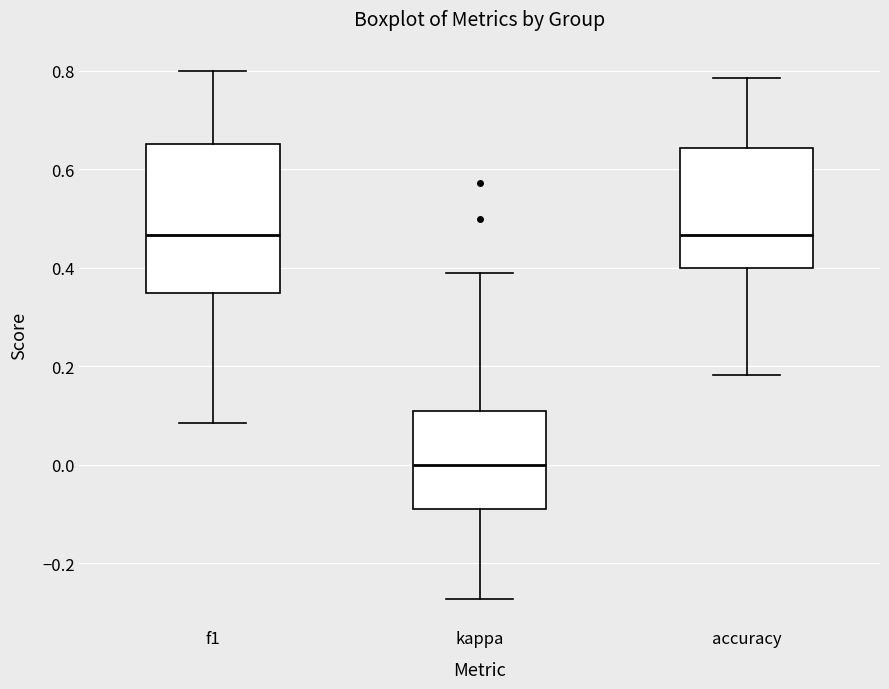

Where does the lower whisker of the box for kappa end on the y-axis? The values are not printed on the chart, so give them approximately, as read against the axis.

-0.28